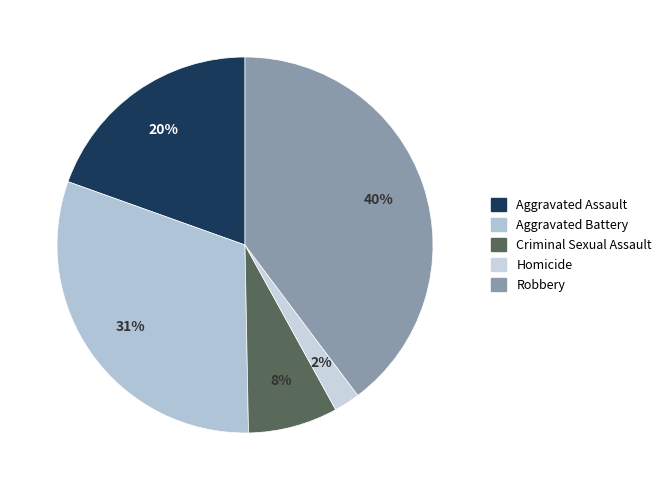

To the nearest percent, what portion does Criminal Sexual Assault represent?

8%